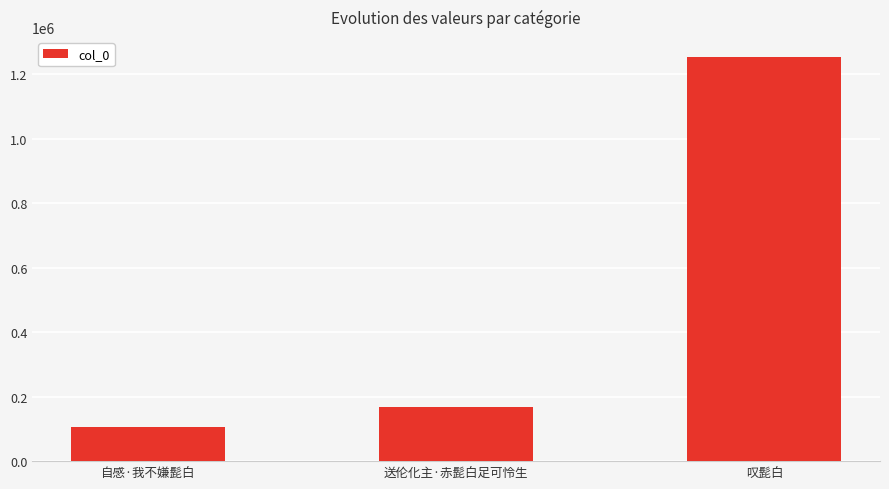

What position from the left is 送伦化主·赤髭白足可怜生?

2